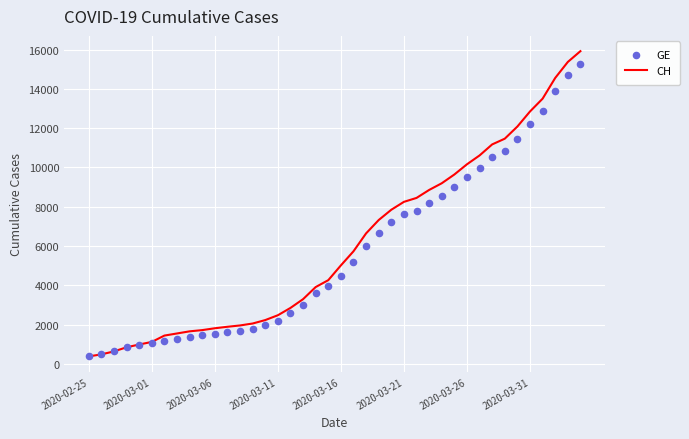

Which series contains the lowest Y value?

CH